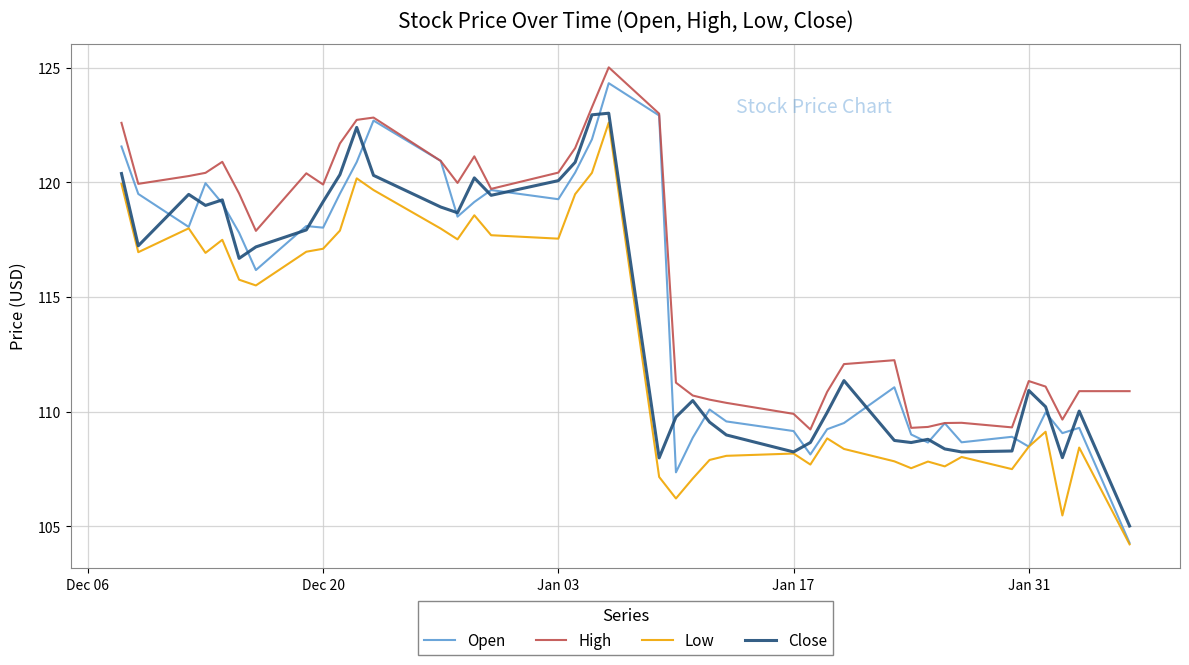

Which series has the widest spread of values?

Open